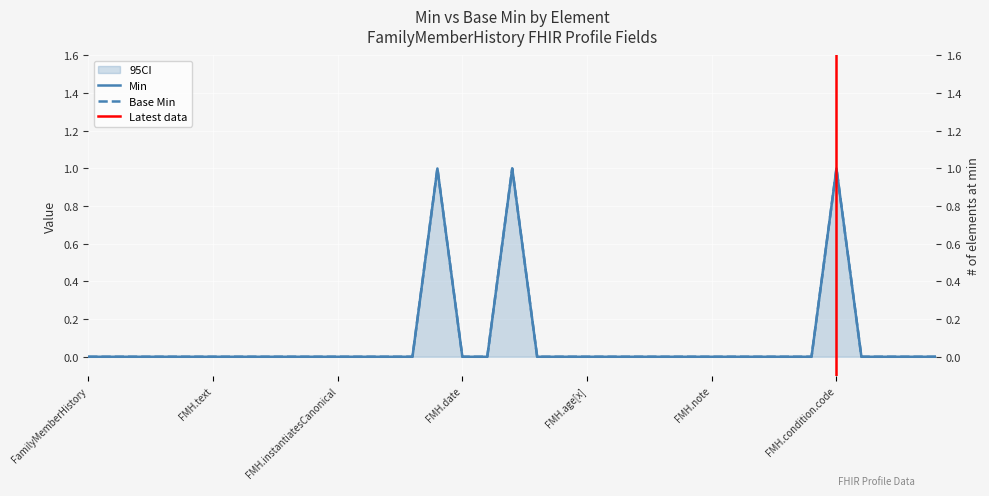

True or false: Base Min has a value of 2 at FMH.condition.code.

False